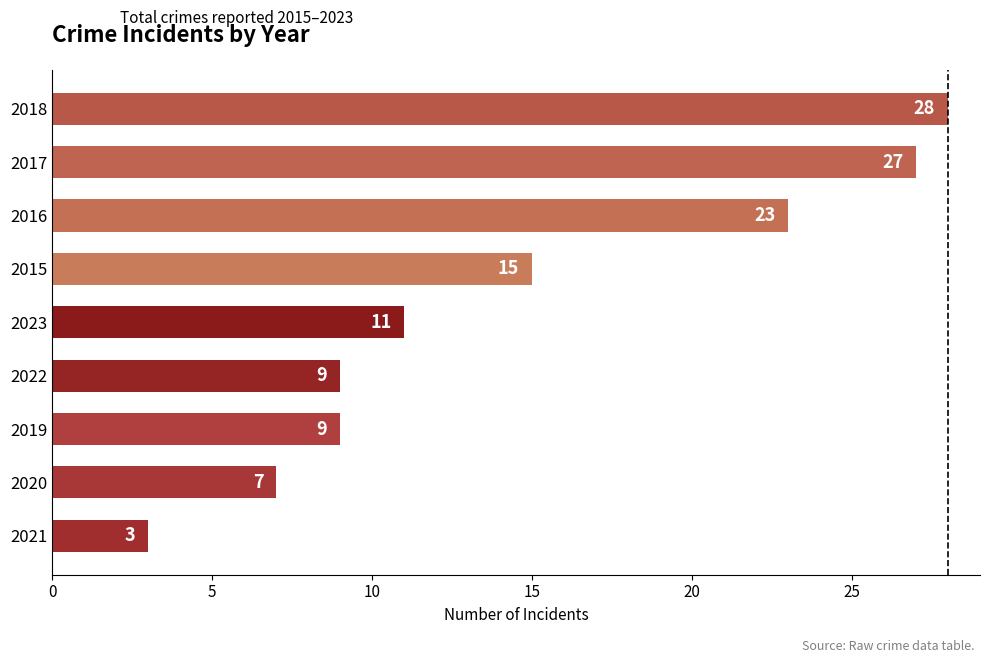

What is the average value?

15